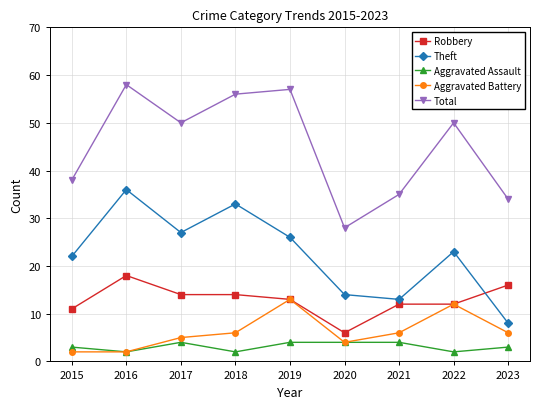

What is the difference between the second highest and second lowest values in the Theft series?

20